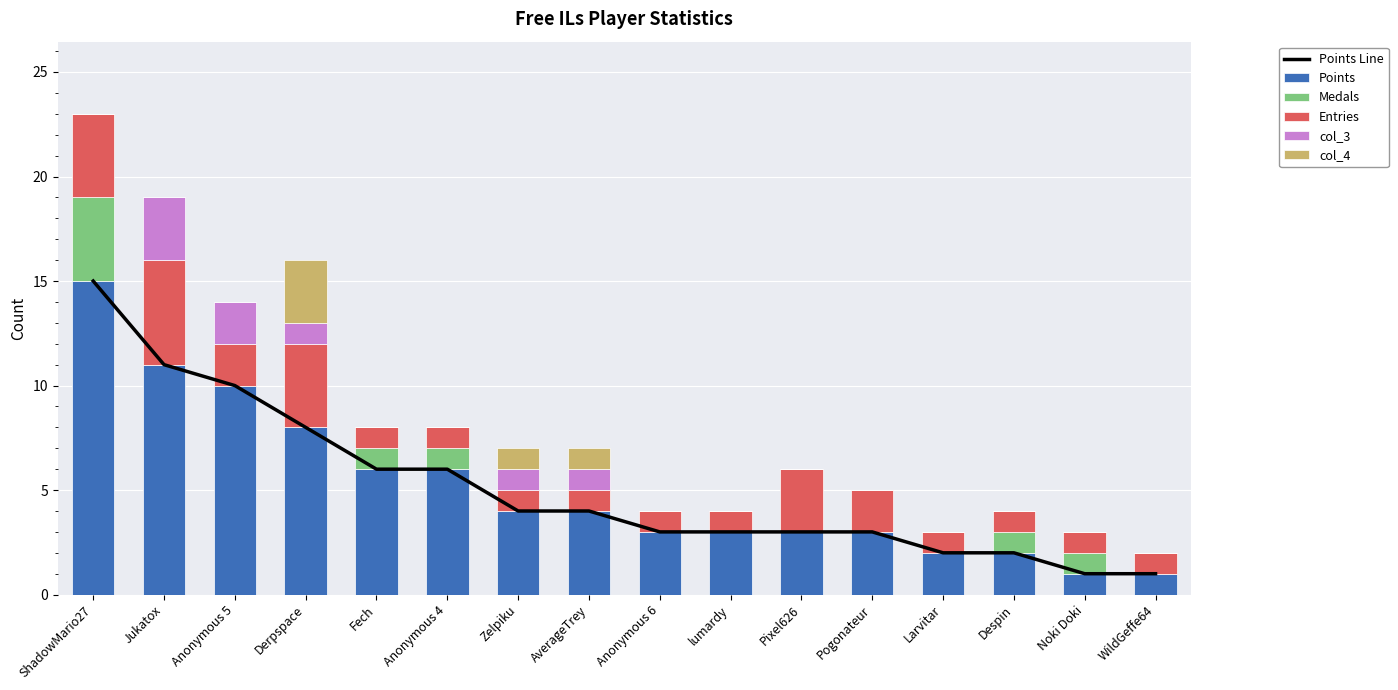

Reading right to left, what are all the values shown in this chart?

Points Line: WildGeffe64=1	Noki Doki=1	Despin=2	Larvitar=2	Pogonateur=3	Pixel626=3	lumardy=3	Anonymous 6=3	AverageTrey=4	Zelpiku=4	Anonymous 4=6	Fech=6	Derpspace=8	Anonymous 5=10	Jukatox=11	ShadowMario27=15
Points: WildGeffe64=1	Noki Doki=1	Despin=2	Larvitar=2	Pogonateur=3	Pixel626=3	lumardy=3	Anonymous 6=3	AverageTrey=4	Zelpiku=4	Anonymous 4=6	Fech=6	Derpspace=8	Anonymous 5=10	Jukatox=11	ShadowMario27=15
Medals: WildGeffe64=0	Noki Doki=1	Despin=1	Larvitar=0	Pogonateur=0	Pixel626=0	lumardy=0	Anonymous 6=0	AverageTrey=0	Zelpiku=0	Anonymous 4=1	Fech=1	Derpspace=0	Anonymous 5=0	Jukatox=0	ShadowMario27=4
Entries: WildGeffe64=1	Noki Doki=1	Despin=1	Larvitar=1	Pogonateur=2	Pixel626=3	lumardy=1	Anonymous 6=1	AverageTrey=1	Zelpiku=1	Anonymous 4=1	Fech=1	Derpspace=4	Anonymous 5=2	Jukatox=5	ShadowMario27=4
col_3: WildGeffe64=0	Noki Doki=0	Despin=0	Larvitar=0	Pogonateur=0	Pixel626=0	lumardy=0	Anonymous 6=0	AverageTrey=1	Zelpiku=1	Anonymous 4=0	Fech=0	Derpspace=1	Anonymous 5=2	Jukatox=3	ShadowMario27=0
col_4: WildGeffe64=0	Noki Doki=0	Despin=0	Larvitar=0	Pogonateur=0	Pixel626=0	lumardy=0	Anonymous 6=0	AverageTrey=1	Zelpiku=1	Anonymous 4=0	Fech=0	Derpspace=3	Anonymous 5=0	Jukatox=0	ShadowMario27=0